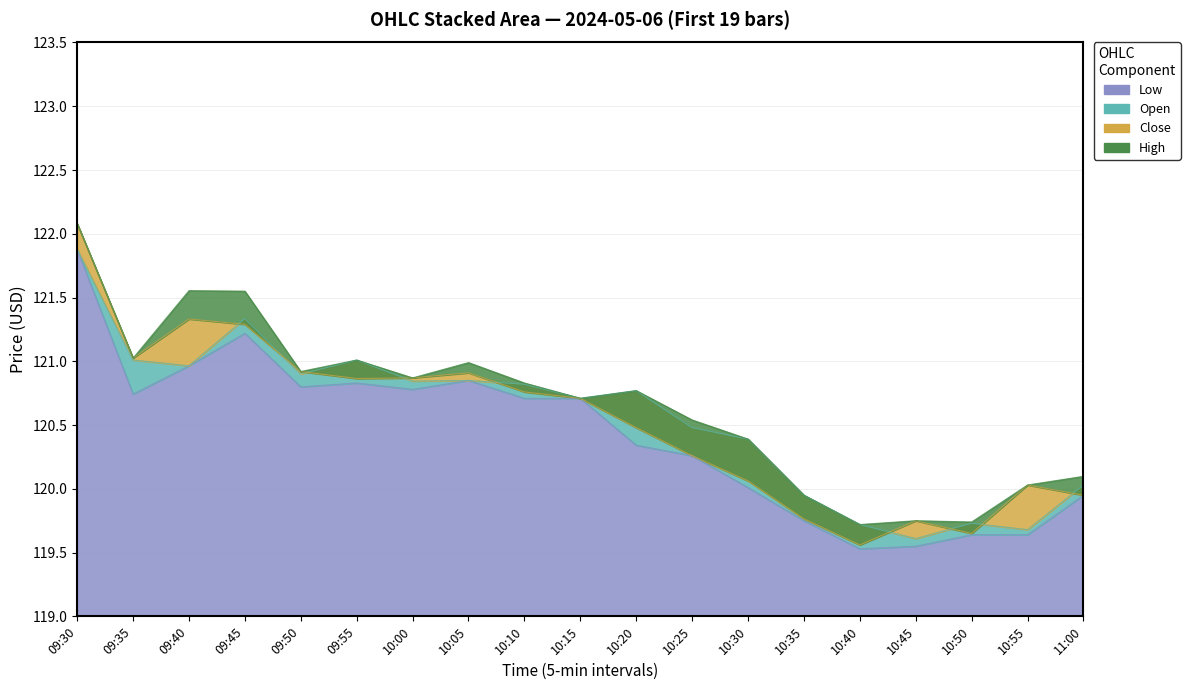

Which category has the lowest value across all series?

10:40